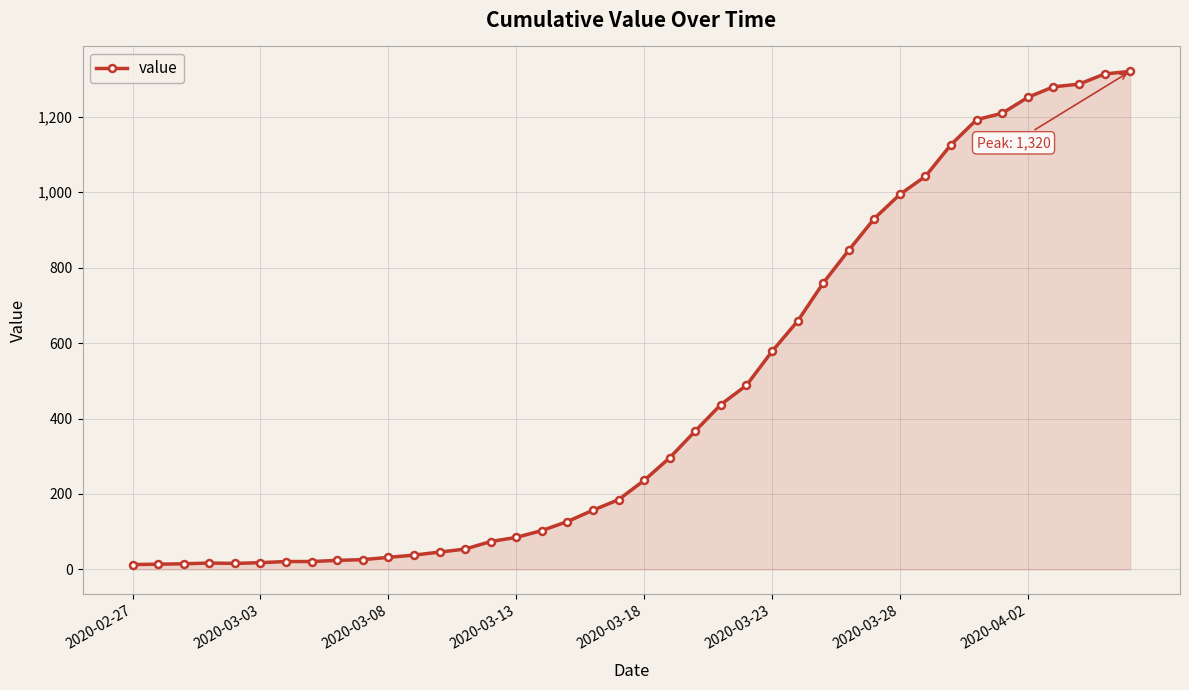

What is the difference between the maximum and minimum values?

1307